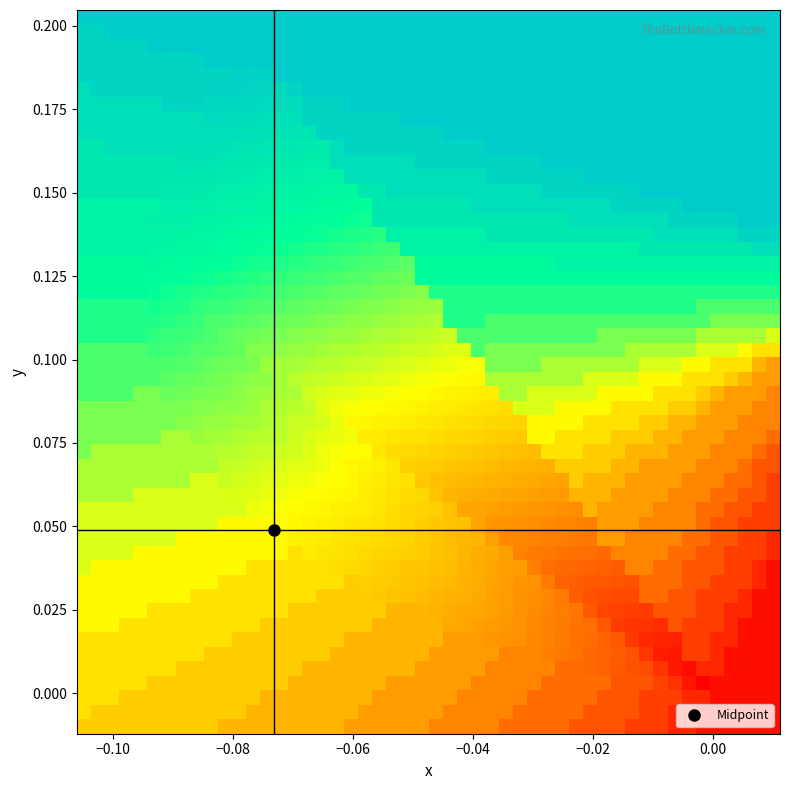

At how many categories does at least one series exceed 0?

22